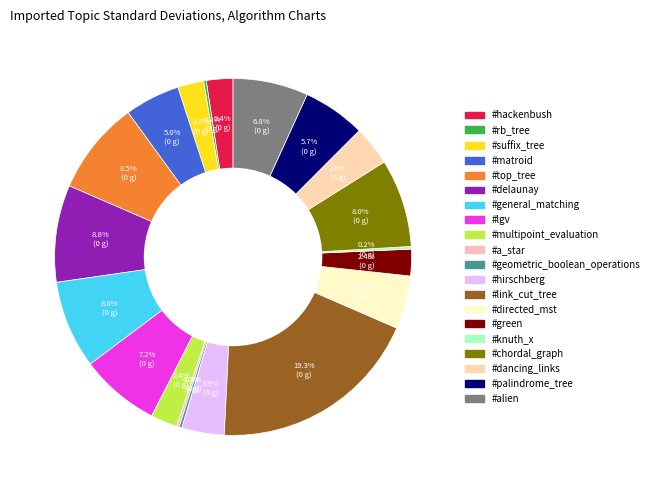

Rank the categories by value from lowest to highest.

#rb_tree, #a_star, #geometric_boolean_operations, #knuth_x, #suffix_tree, #hackenbush, #multipoint_evaluation, #green, #dancing_links, #hirschberg, #directed_mst, #matroid, #palindrome_tree, #alien, #lgv, #general_matching, #chordal_graph, #top_tree, #delaunay, #link_cut_tree